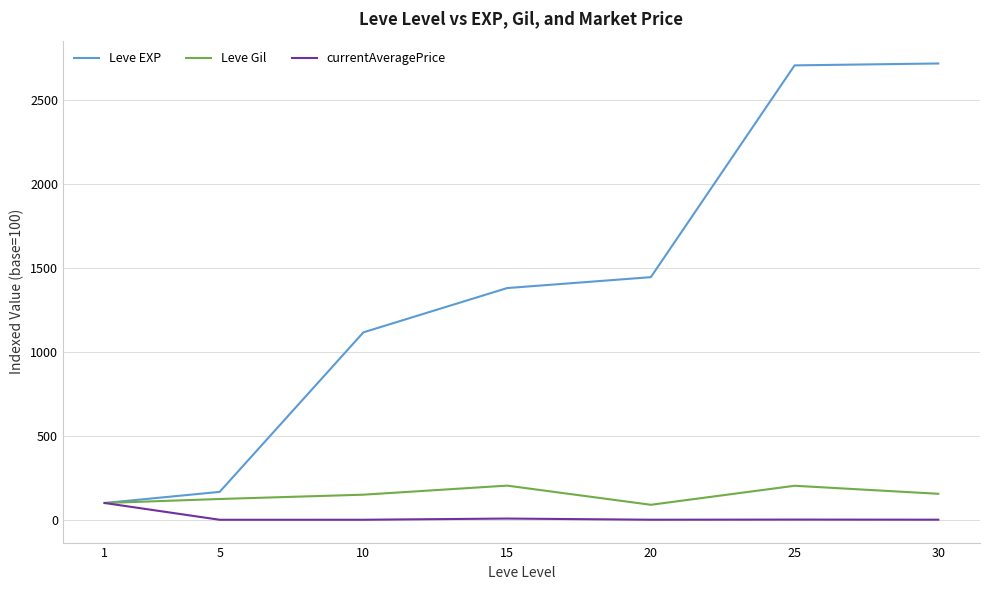

What is the highest value of the Leve Gil series?

203.5